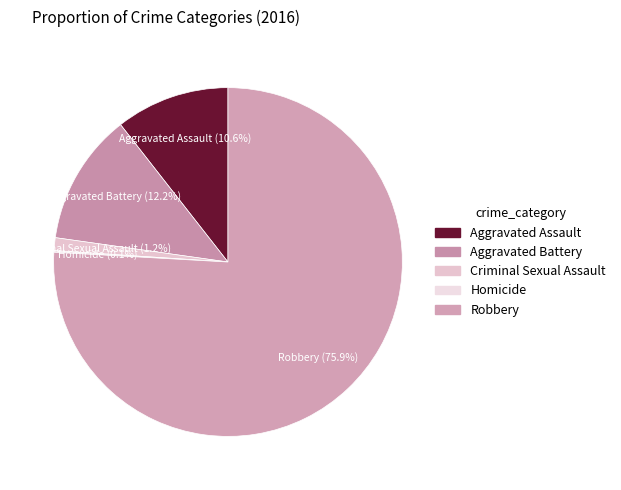

Which has a higher value, Criminal Sexual Assault or Aggravated Assault?

Aggravated Assault